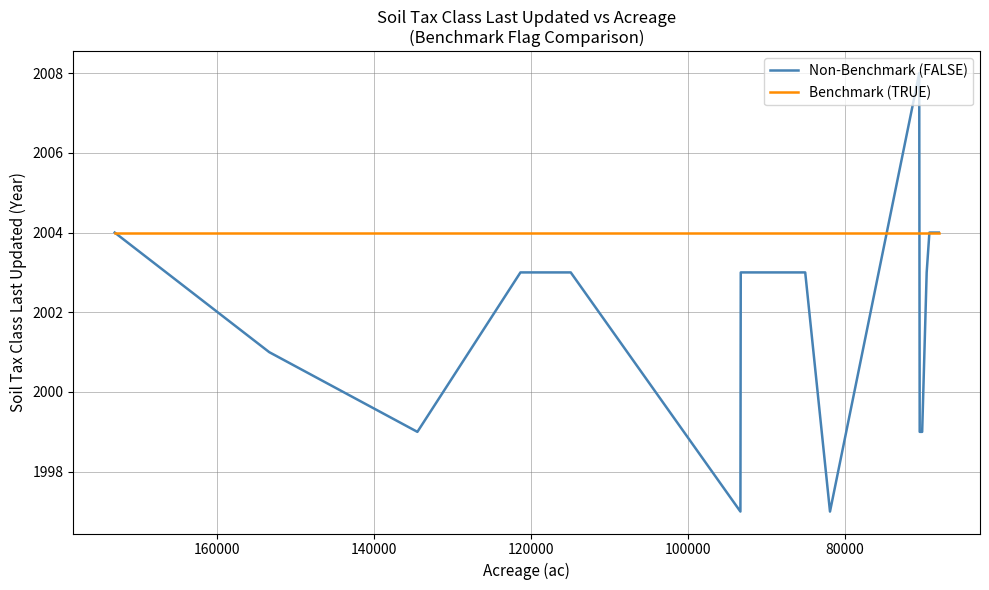

How many data points does each series have?

15